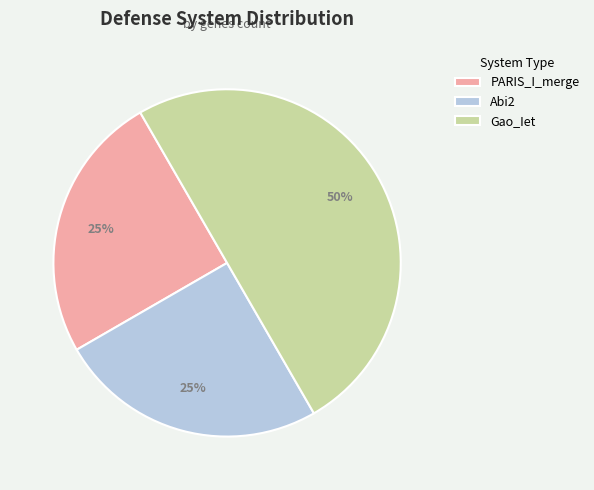

To the nearest percent, what portion does Gao_Iet represent?

50%